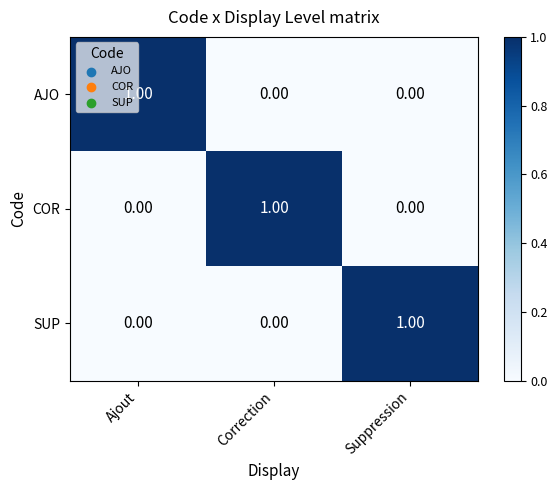

At how many categories does at least one series exceed 0?

3